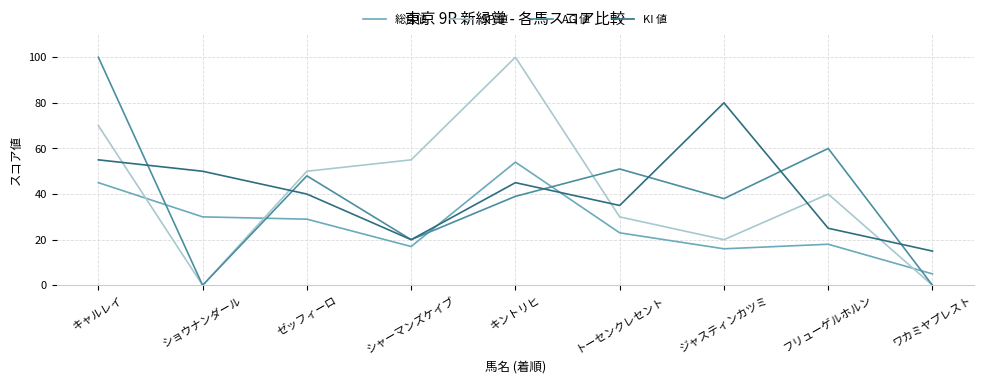

What is the maximum value shown in the chart?

100